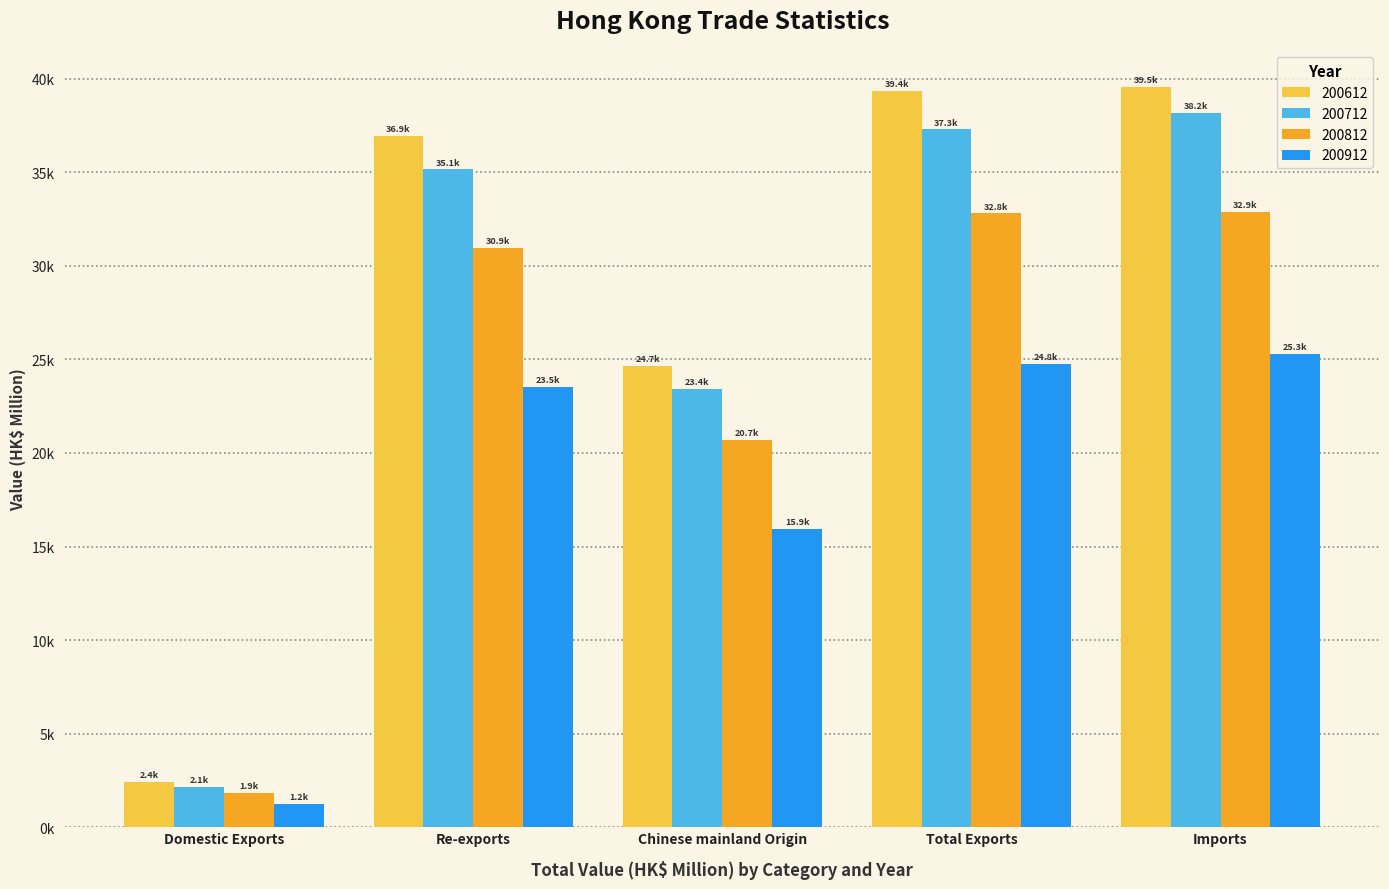

Reading left to right, extract all data points from this chart.

200612: 2422.3	36941.2	24670.2	39363.5	39544.0
200712: 2142.3	35147.8	23431.2	37290.1	38174.3
200812: 1851.5	30948.7	20686.9	32800.2	32896.1
200912: 1244.5	23516.3	15924.1	24760.8	25275.2